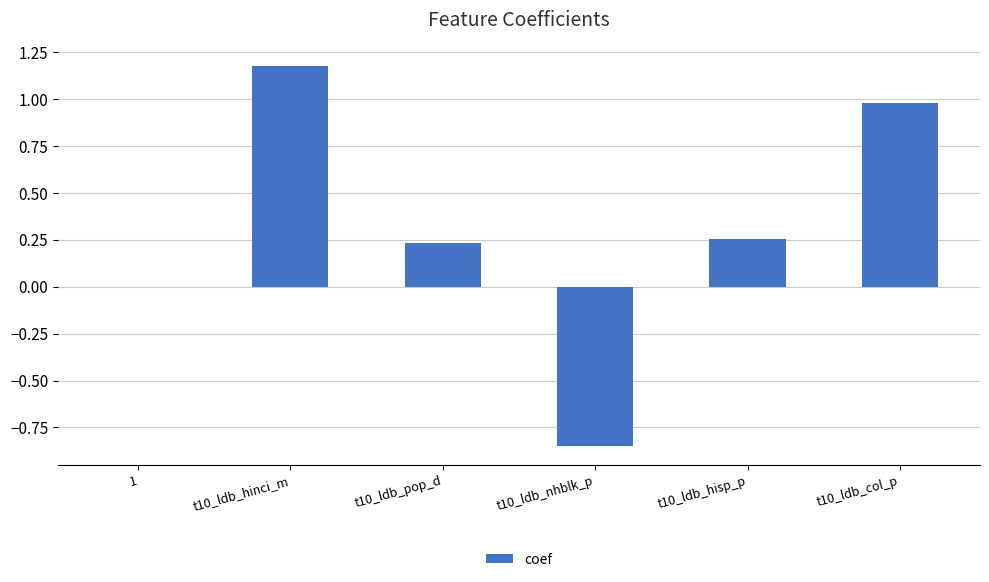

How many series are shown in this chart?

1